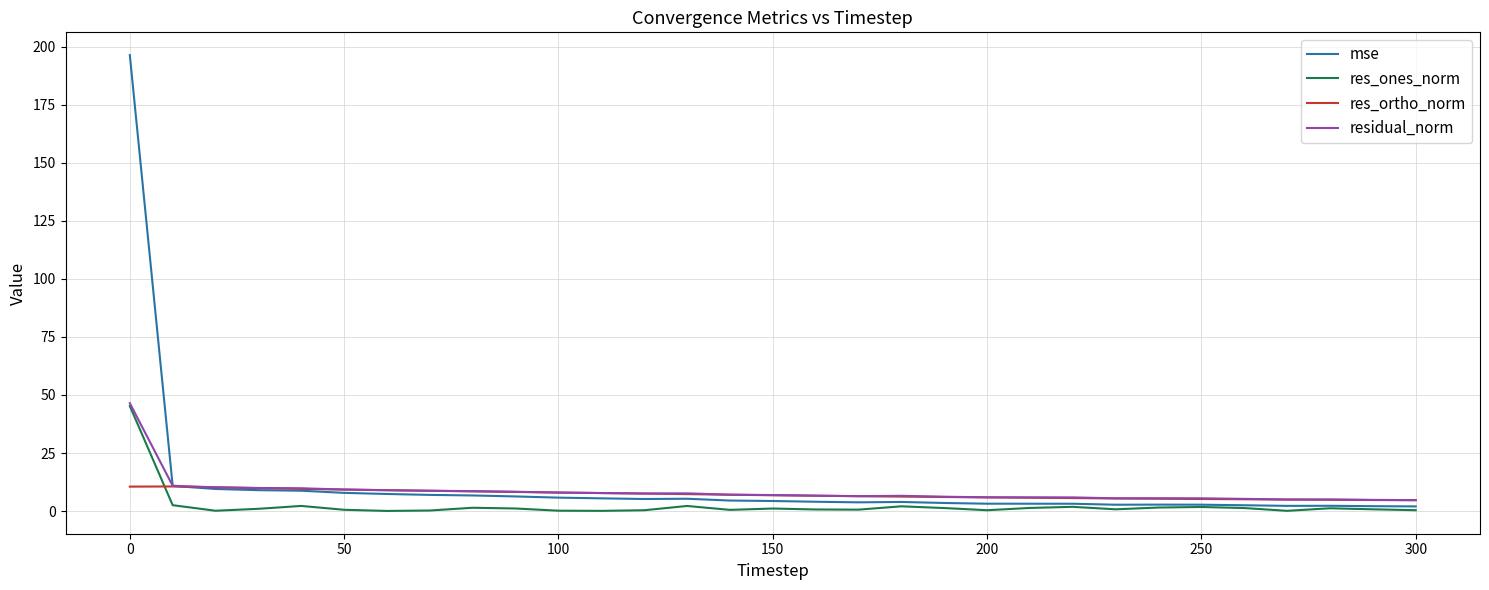

Which series has the widest spread of values?

mse